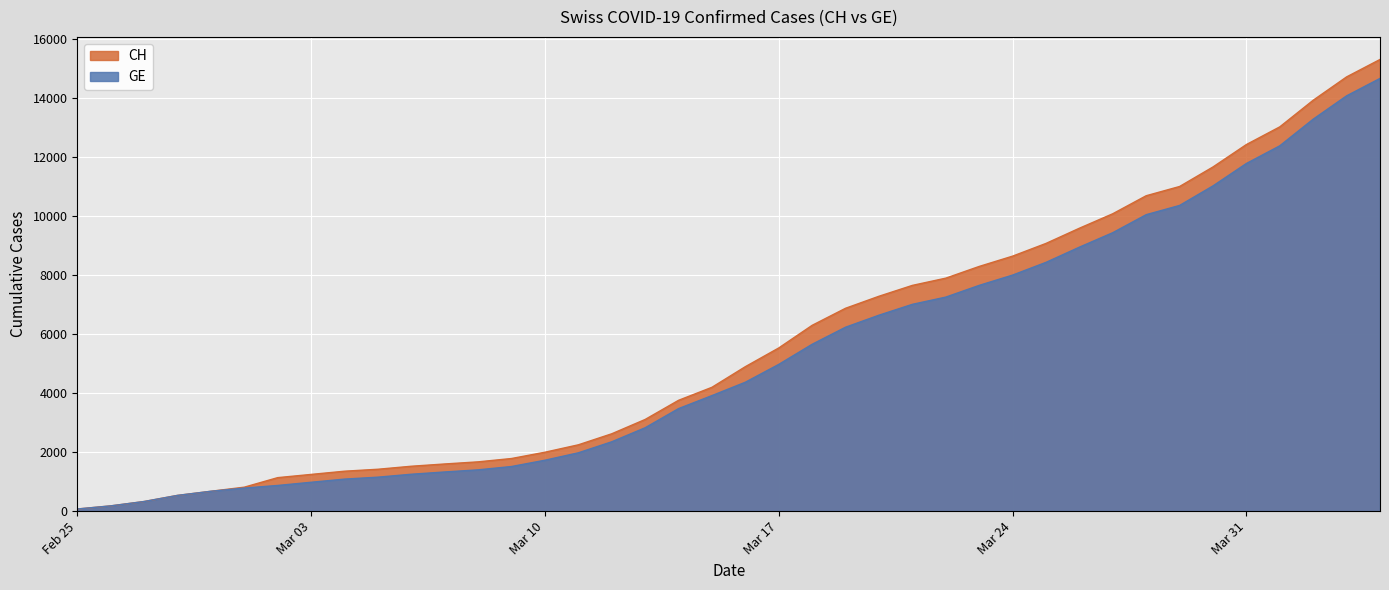

What is the minimum value shown in the chart?

72